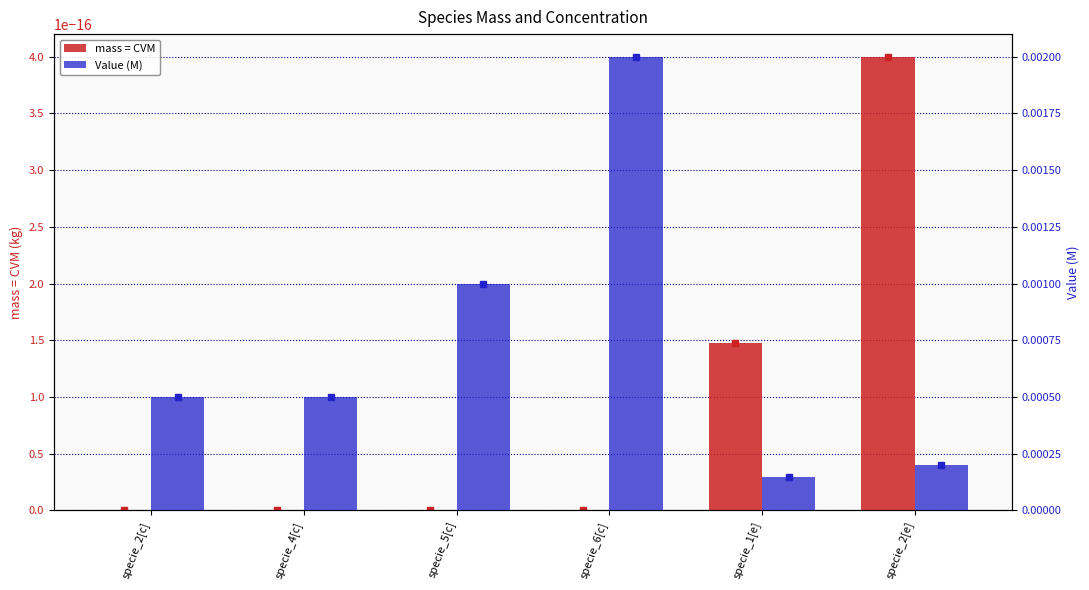

Is the value of Value (M) at specie_5[c] greater than the value of mass = CVM at specie_1[e]?

Yes